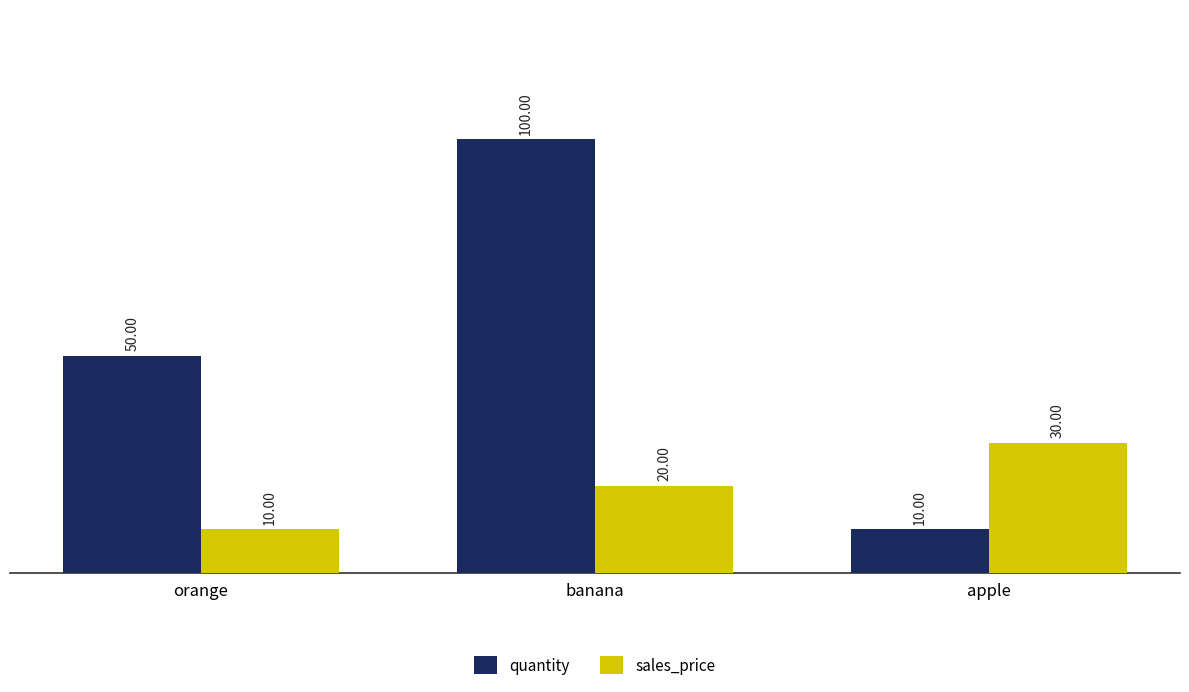

What is the difference between the highest and lowest values at orange?

40